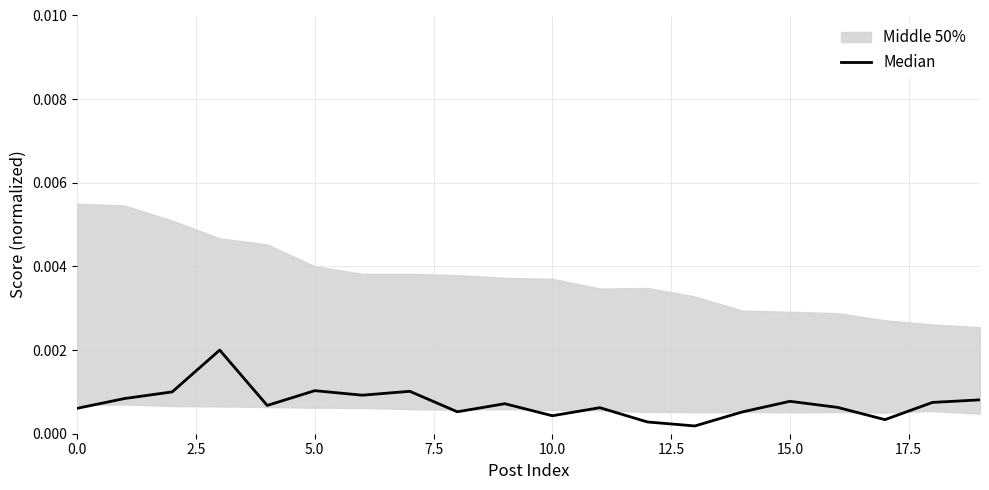

True or false: the data shows 0.0 at 10.

False